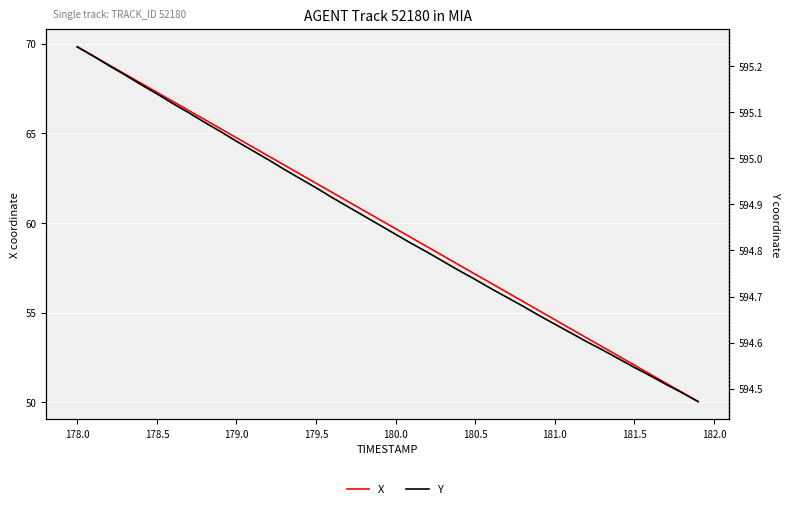

What are all the series names shown in the legend?

X, Y